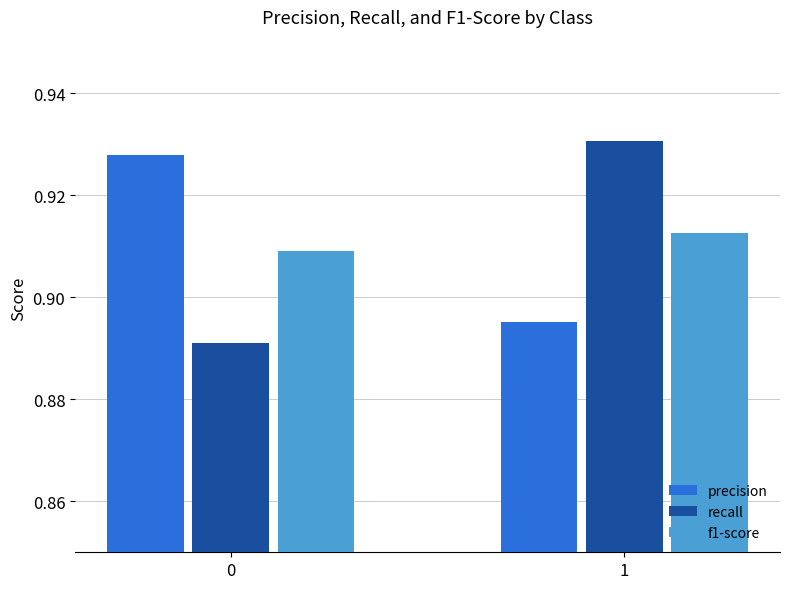

What is the sum of all recall values?

1.8